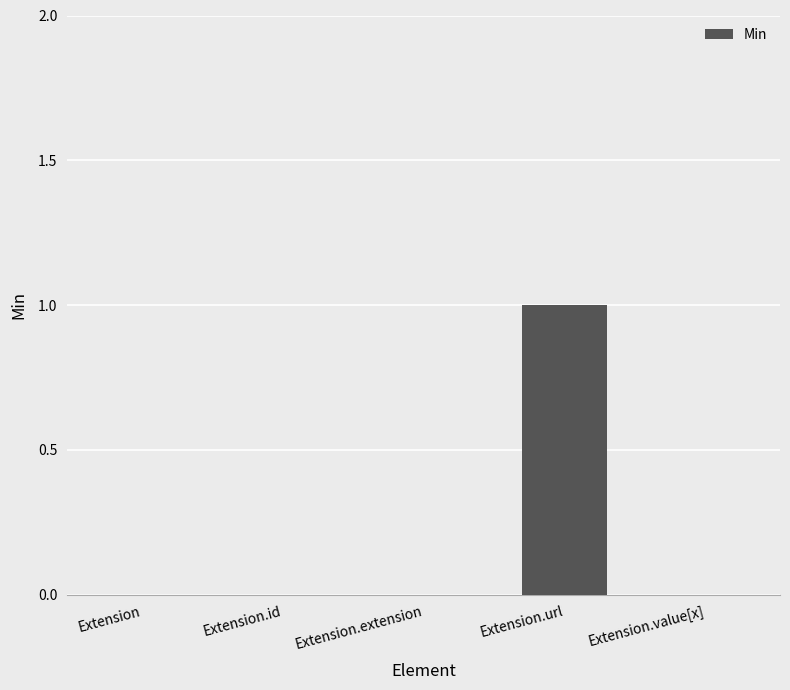

Which has a higher value, Extension.url or Extension.value[x]?

Extension.url